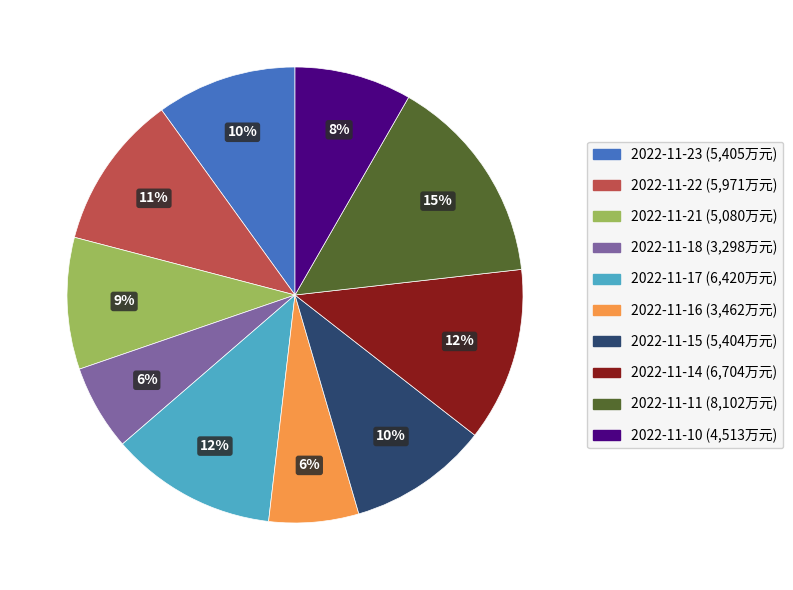

To the nearest percent, what is the difference between the largest and smallest slice percentages?

9%